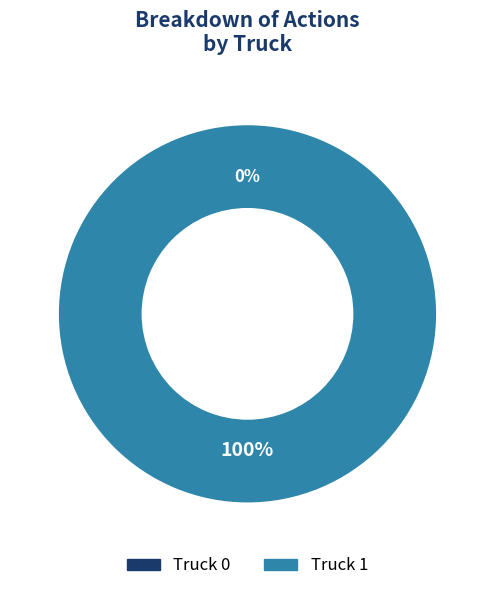

True or false: Truck 0 accounts for 0% of the total.

True